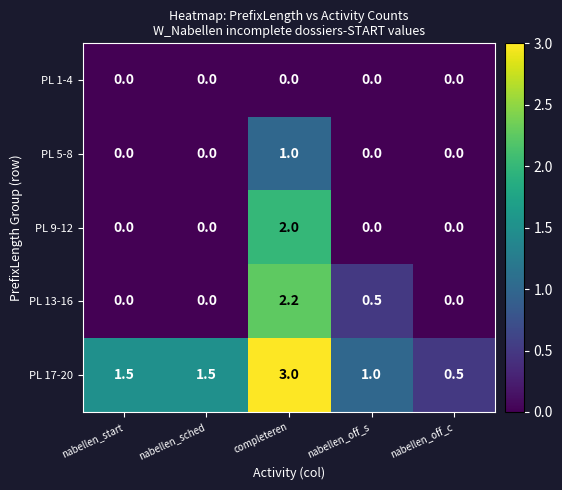

Count the number of categories in the chart.

5